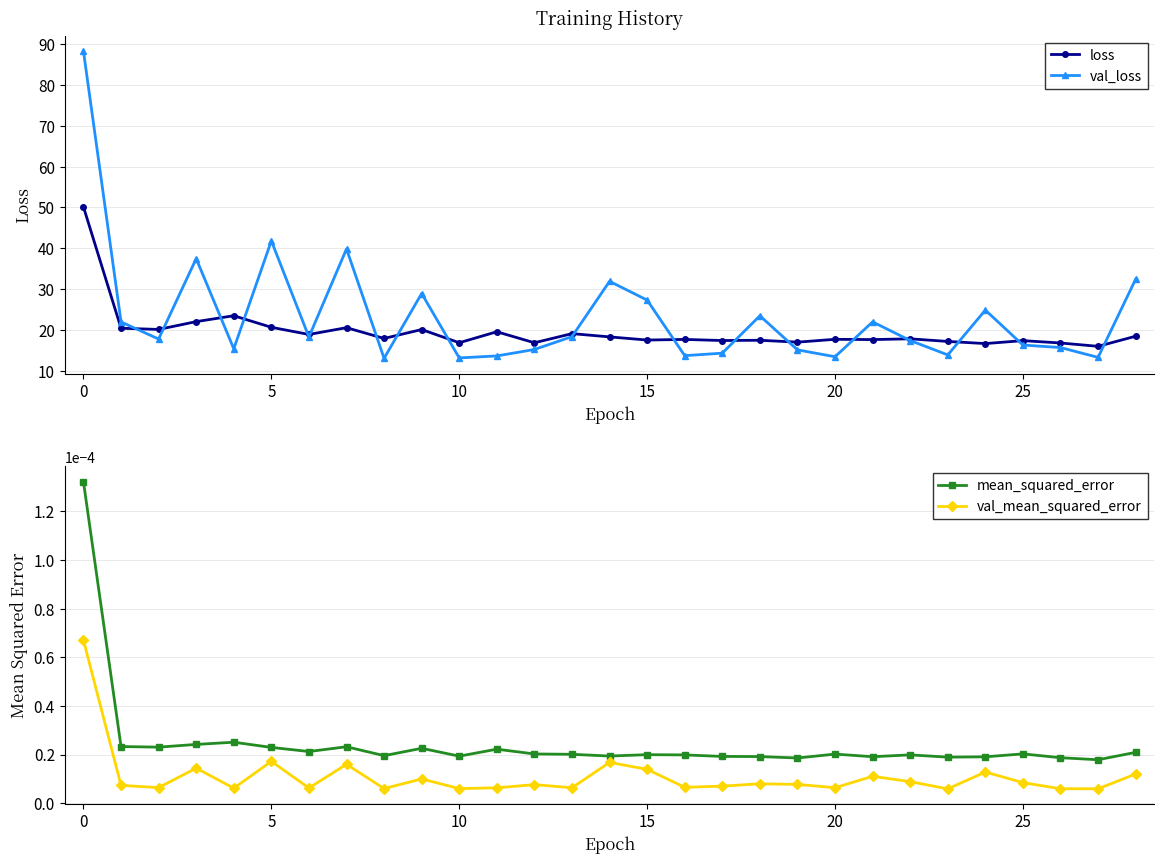

Which series has the largest range (max minus min)?

val_loss